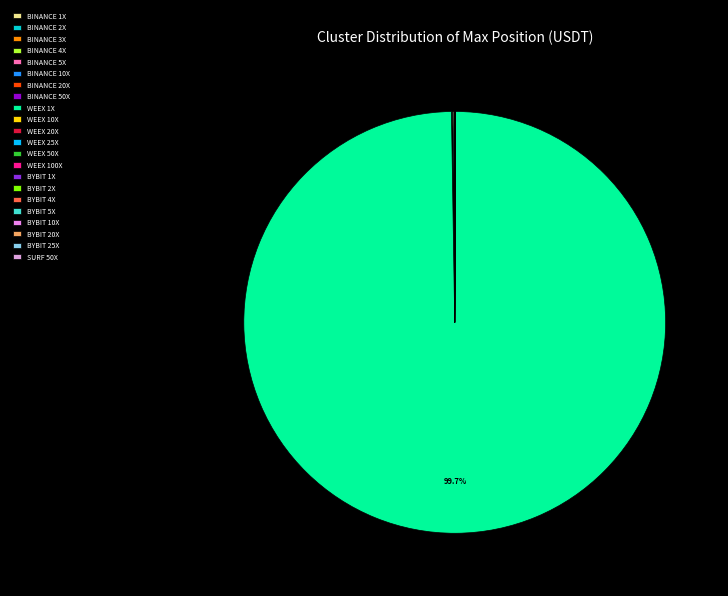

Which category has the smallest portion of the pie?

BINANCE 50X